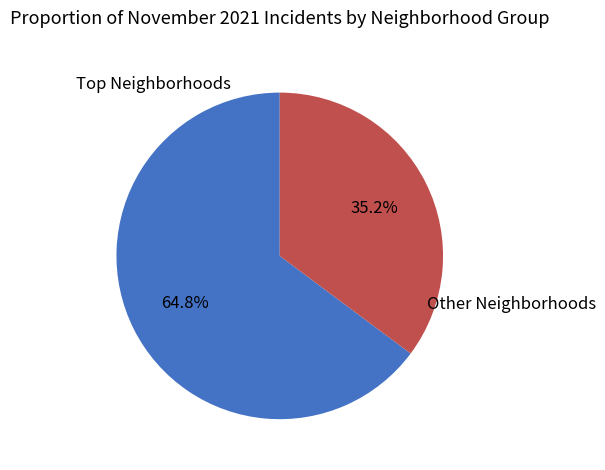

Which category has the smallest portion of the pie?

Other Neighborhoods